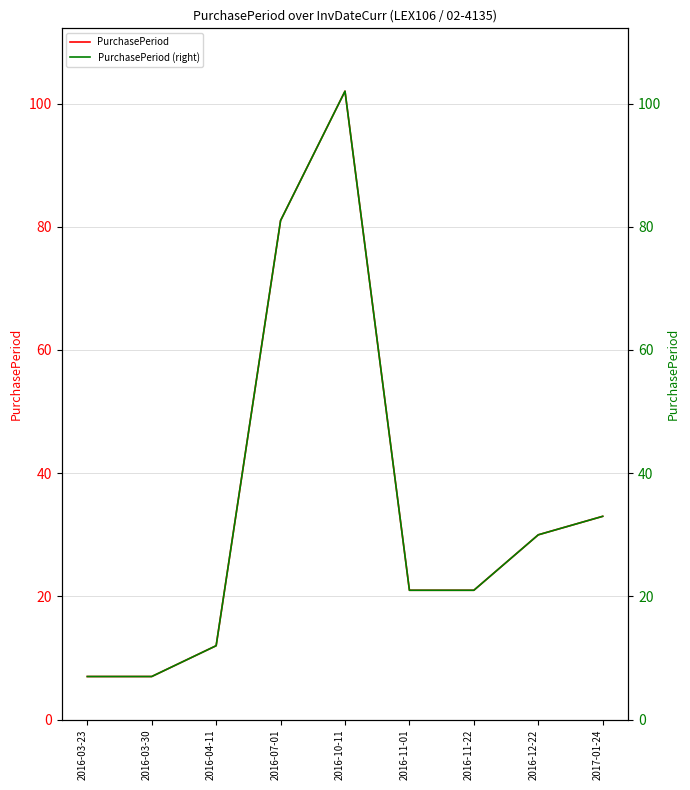

How many interior local peaks does the PurchasePeriod series have?

1